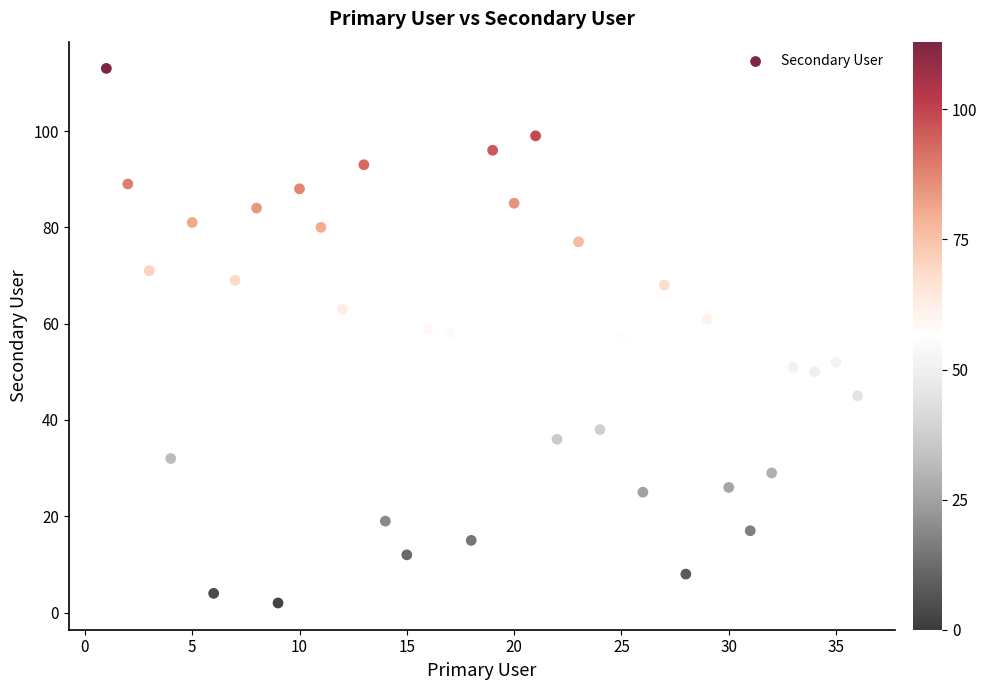

What is the range of X values (max minus min)?

35